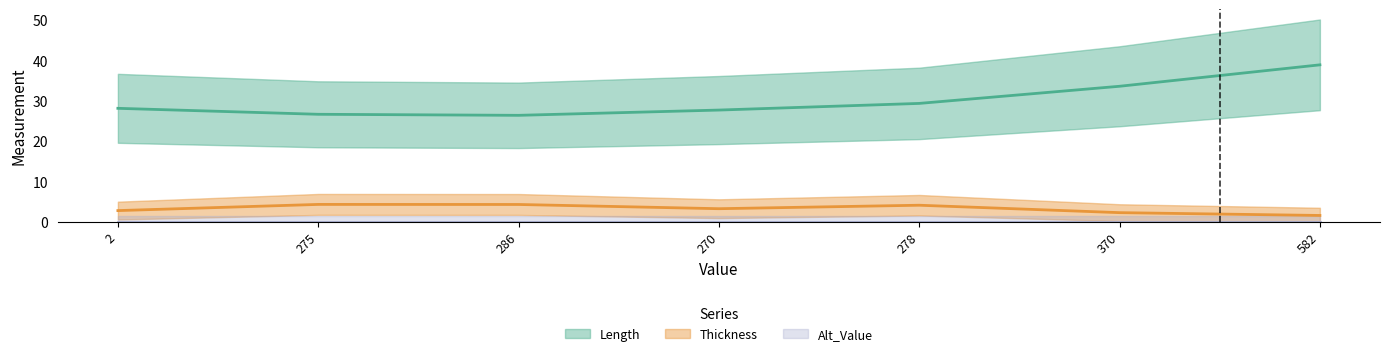

At which category is the sum across all series the highest?

582